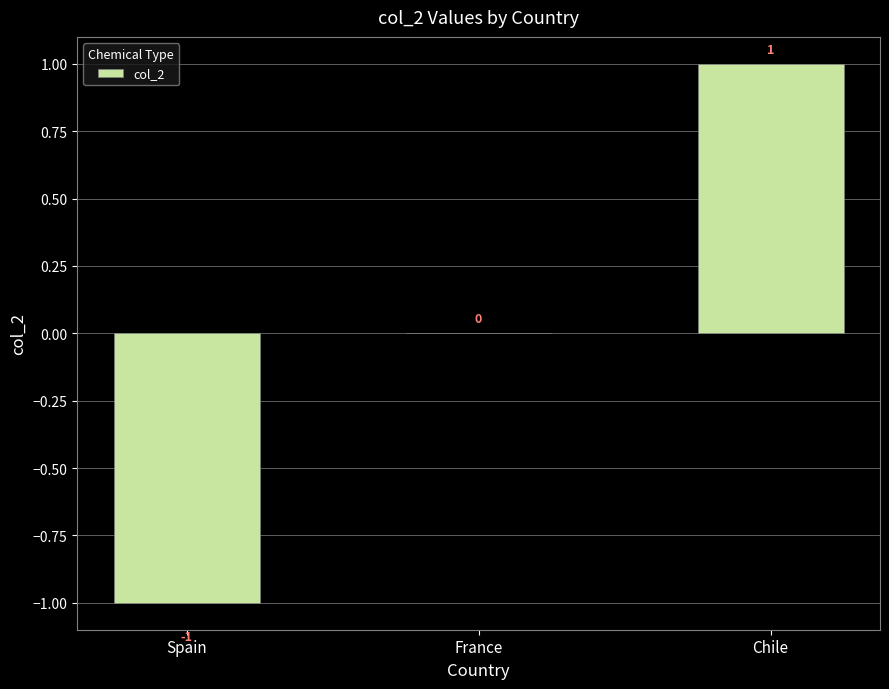

Are the bars horizontal?

No